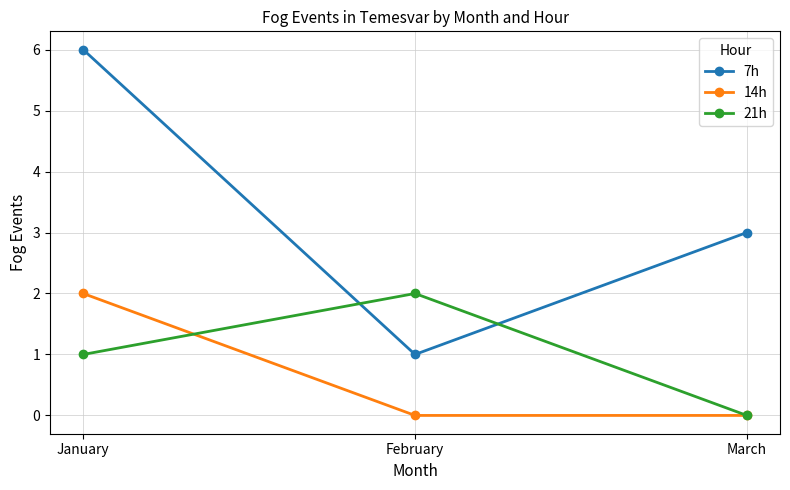

The 21h series shows 1 at January. True or false?

True